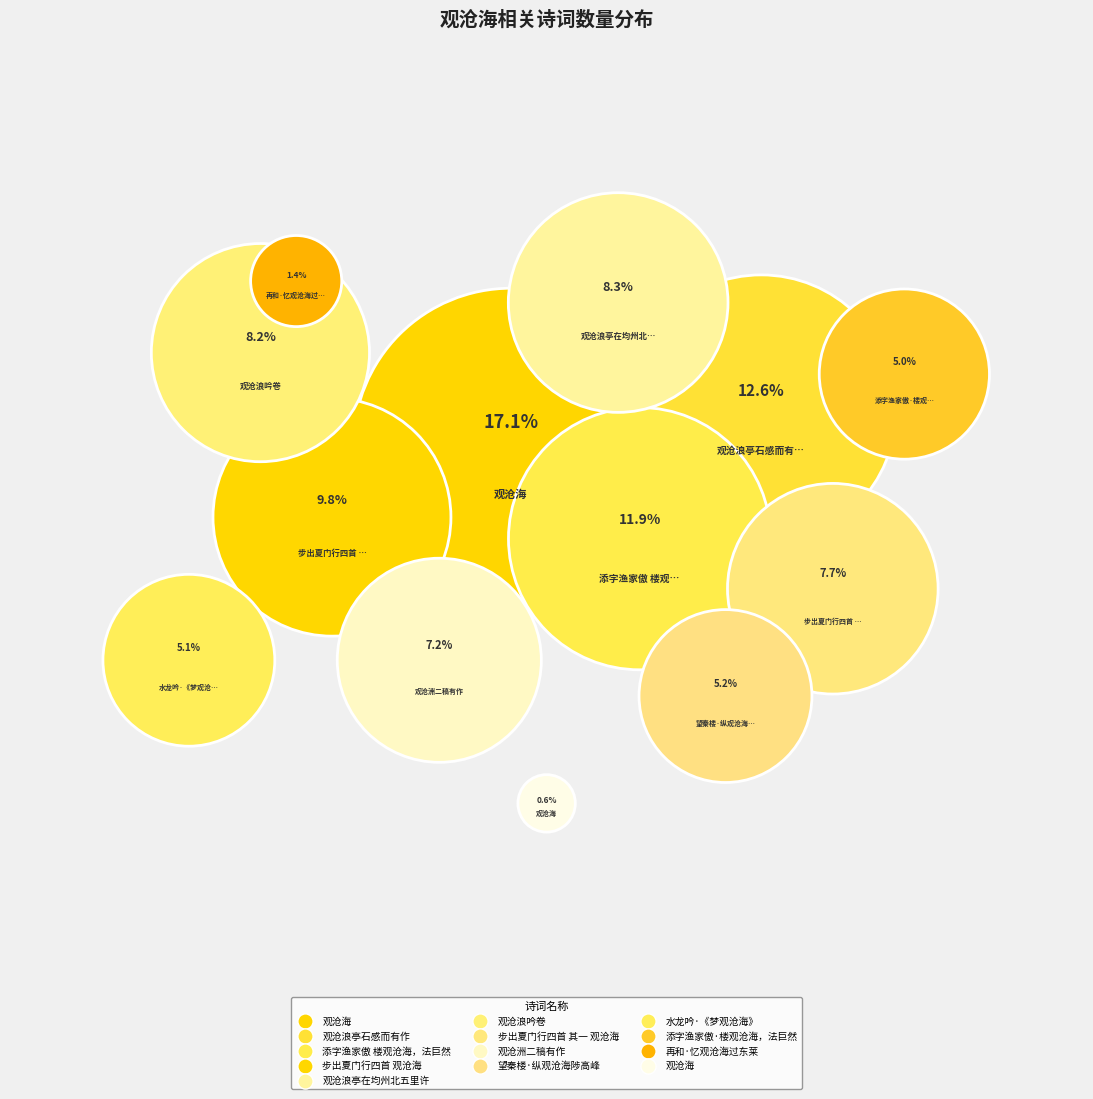

Which category has the biggest portion of the pie?

观沧海